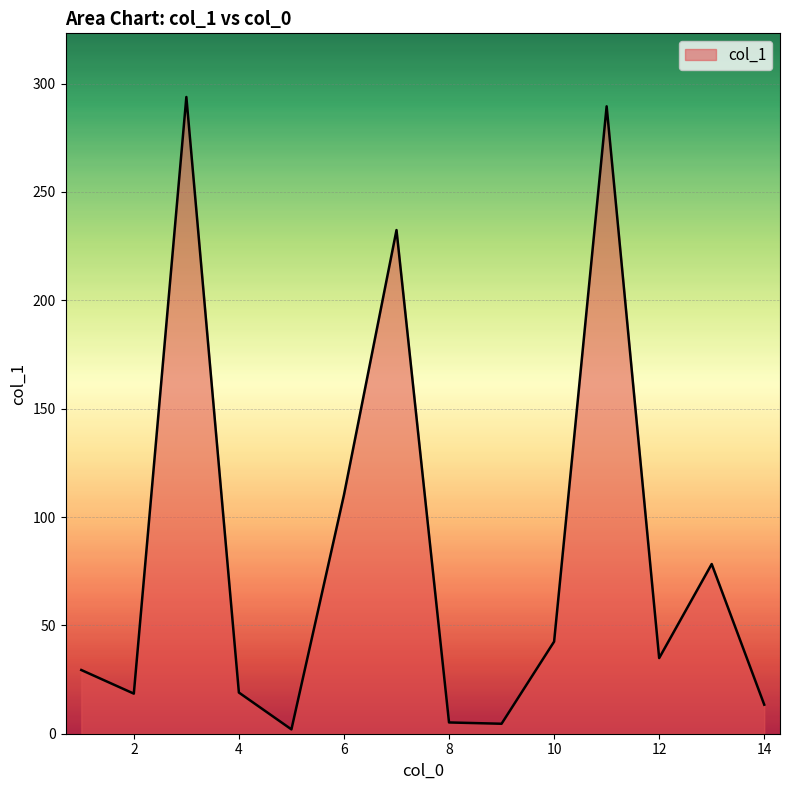

What is the maximum value shown in the chart?

293.8